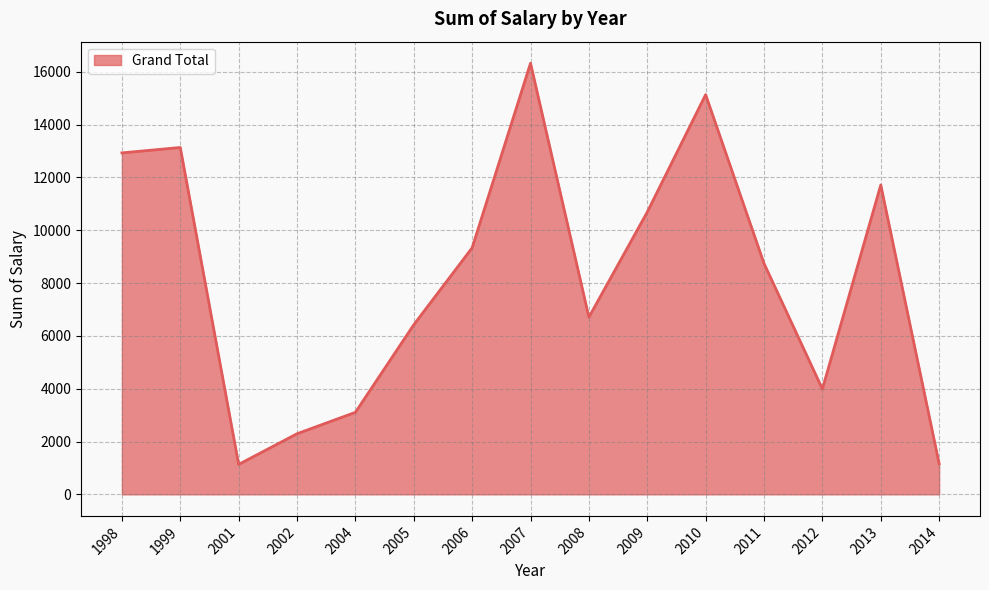

Which has a higher value, 2010 or 2011?

2010